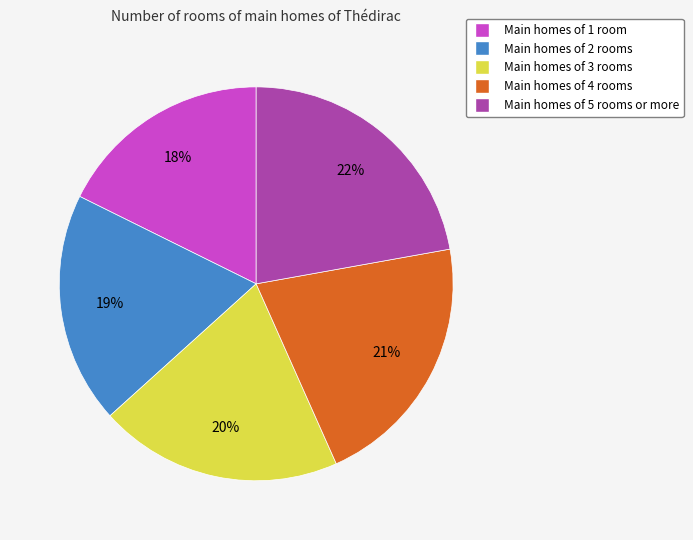

To the nearest percent, what is the difference between the largest and smallest slice percentages?

4%